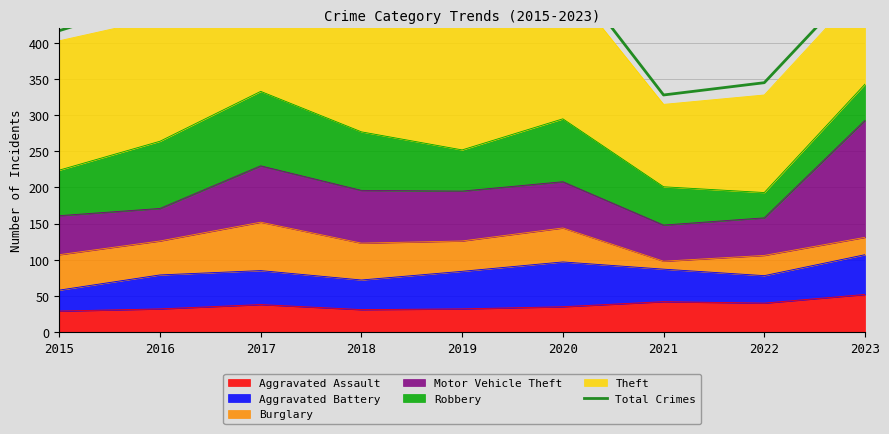

Between 2017 and 2022, which is larger?

2017